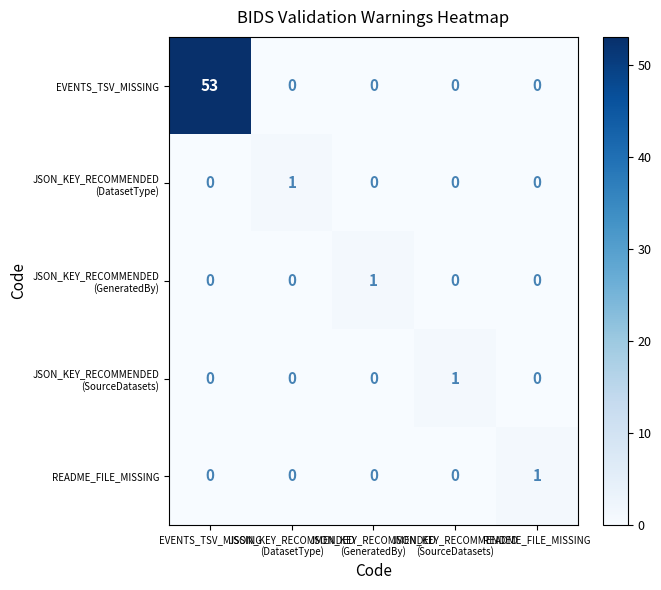

At how many categories does at least one series exceed 0?

5